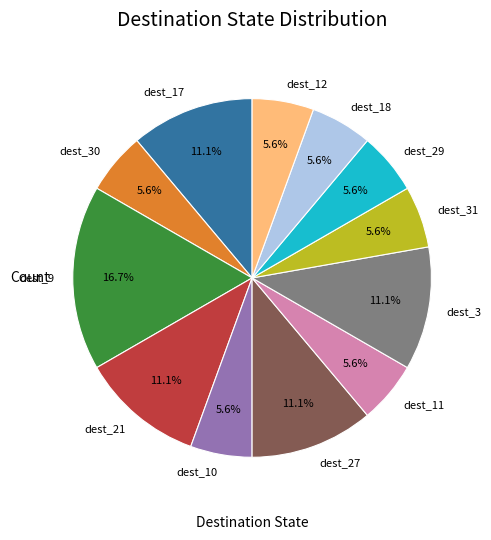

What is the largest slice in the pie chart?

dest_9